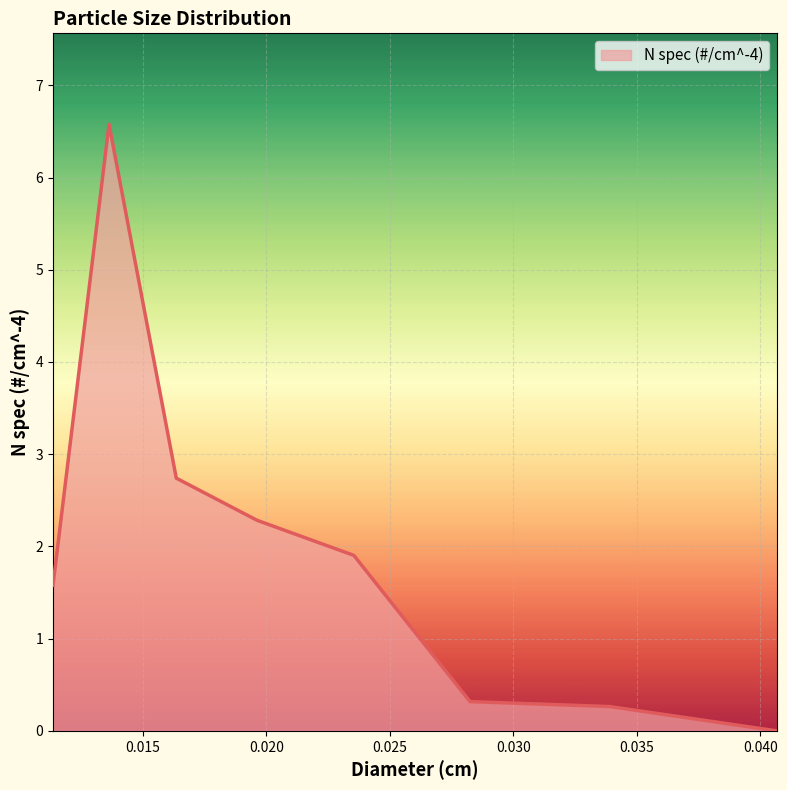

True or false: there are more than 2 points higher than both neighbors.

False